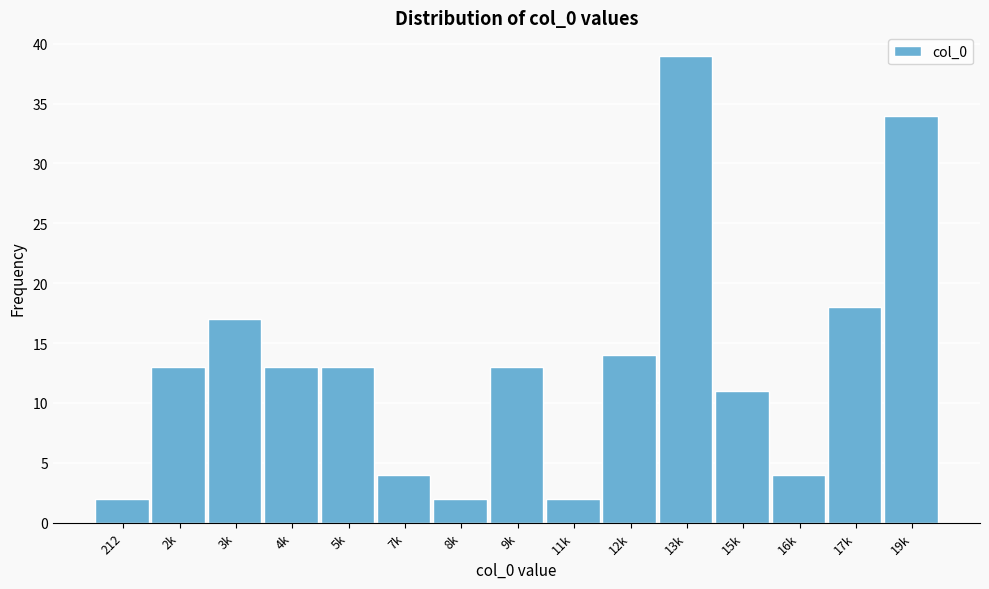

Reading left to right, list all the values displayed in this chart.

2	13	17	13	13	4	2	13	2	14	39	11	4	18	34